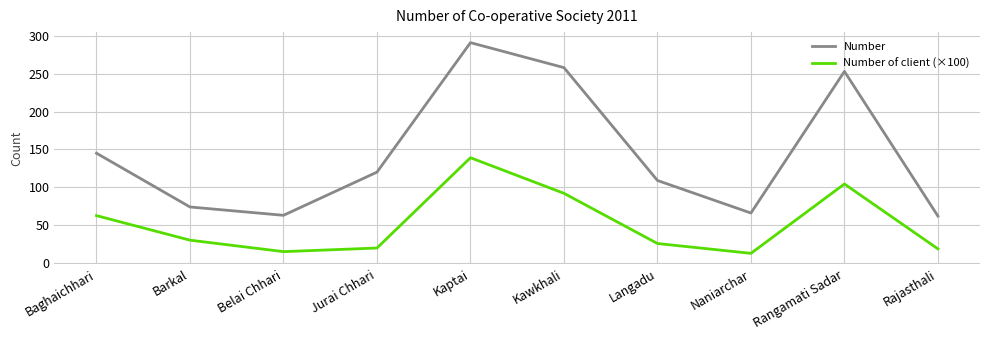

The value of Number of client (×100) at Langadu is 38.6. True or false?

False